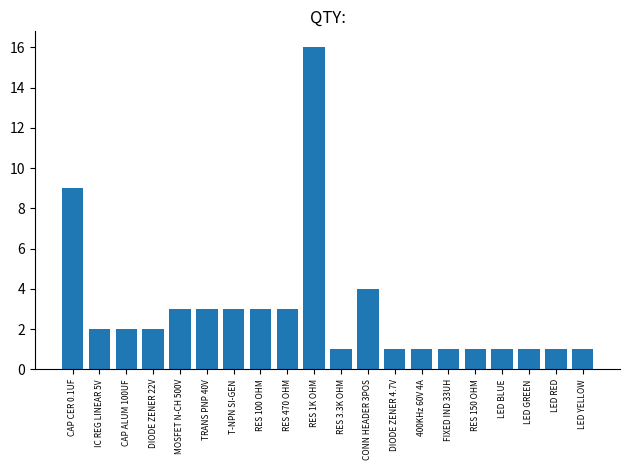

Where is the data nearest to the value 8?

CAP CER 0.1UF